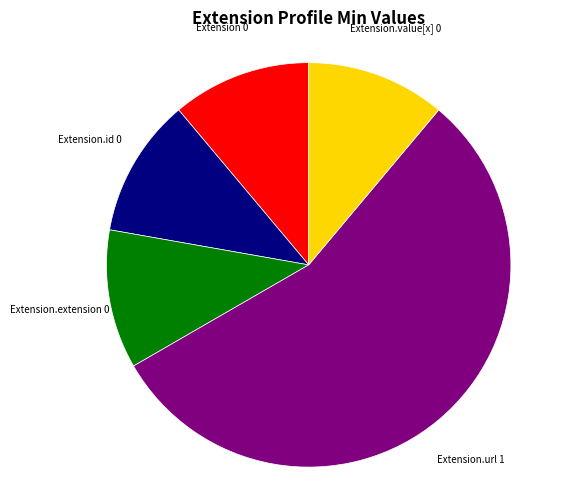

Does any single category account for the majority?

Yes